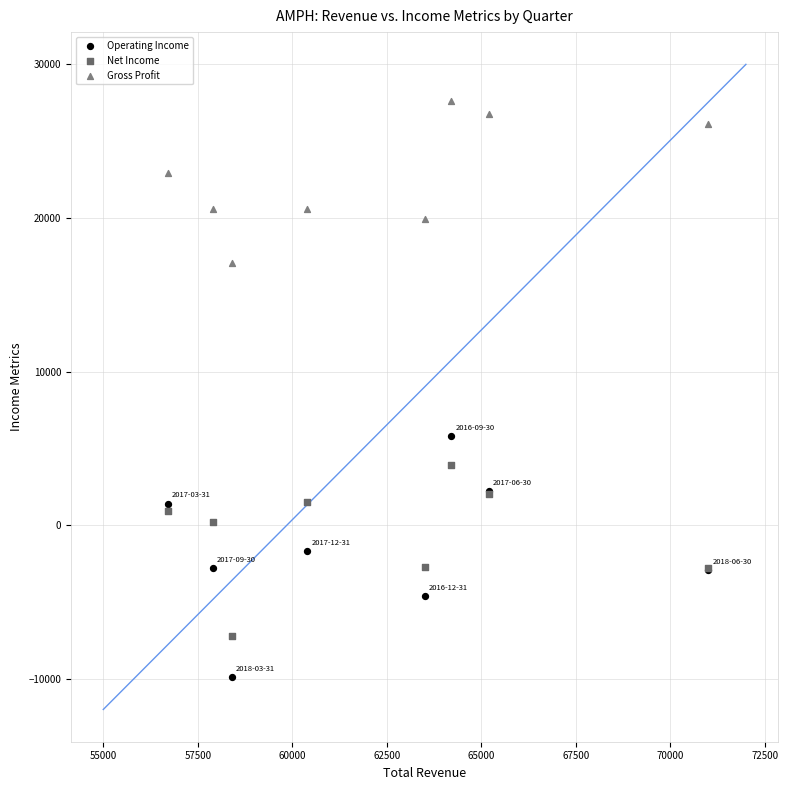

Which series reaches the maximum Y coordinate?

Gross Profit